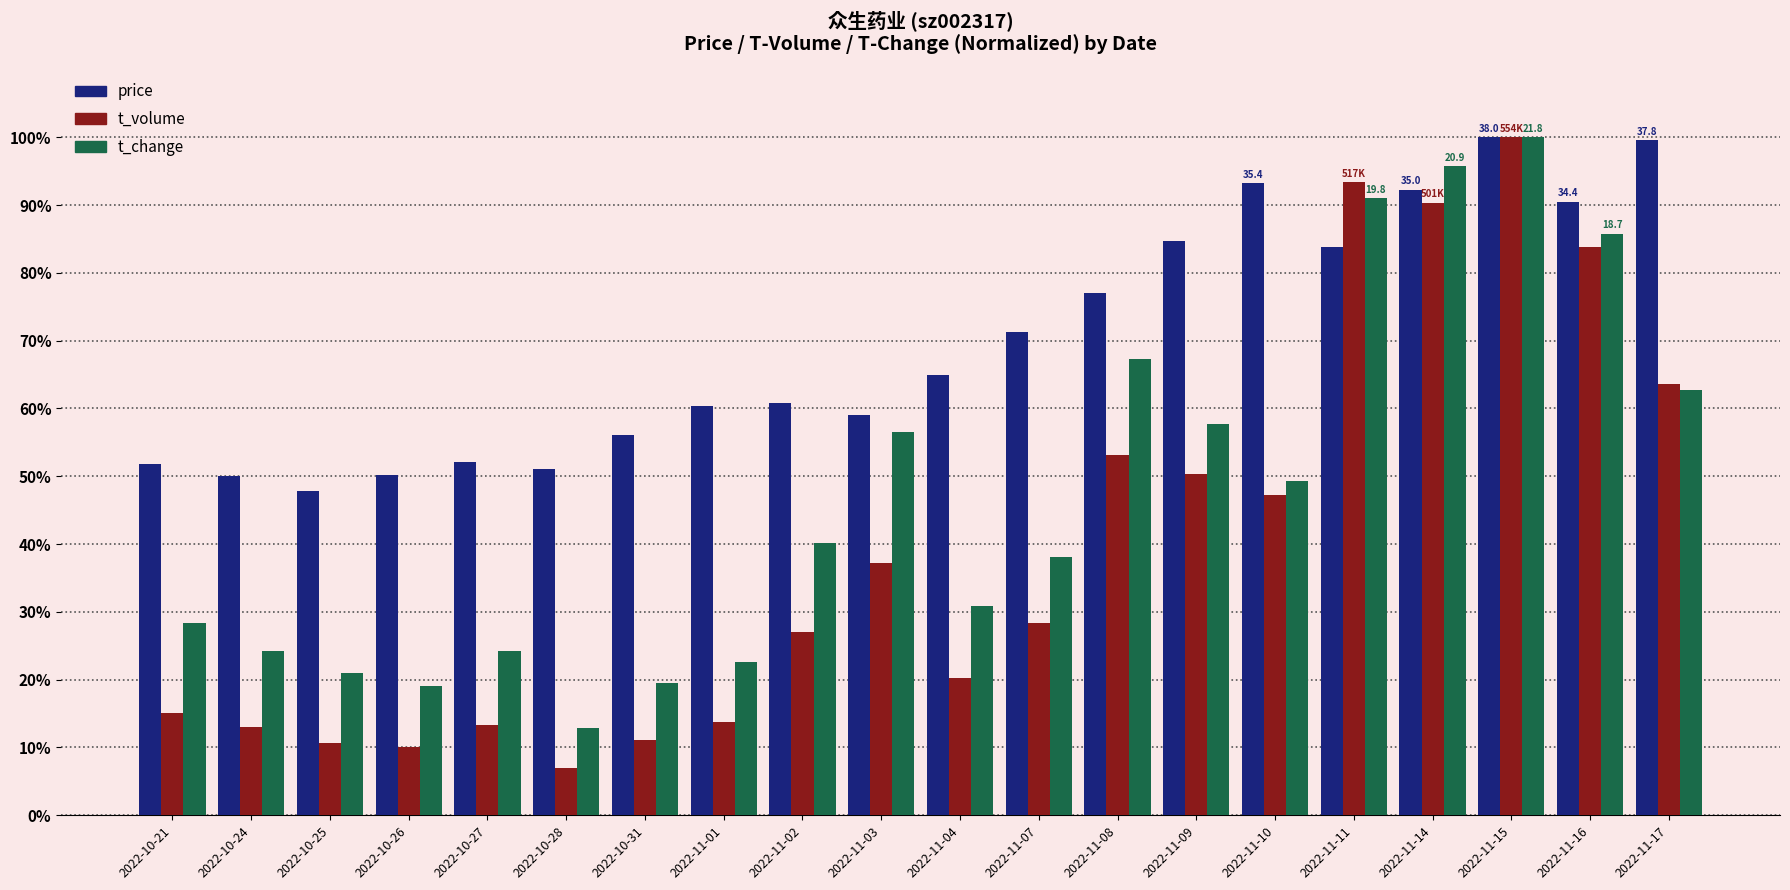

What is the sum of the t_volume values at 2022-11-07 and 2022-10-25?

39.0